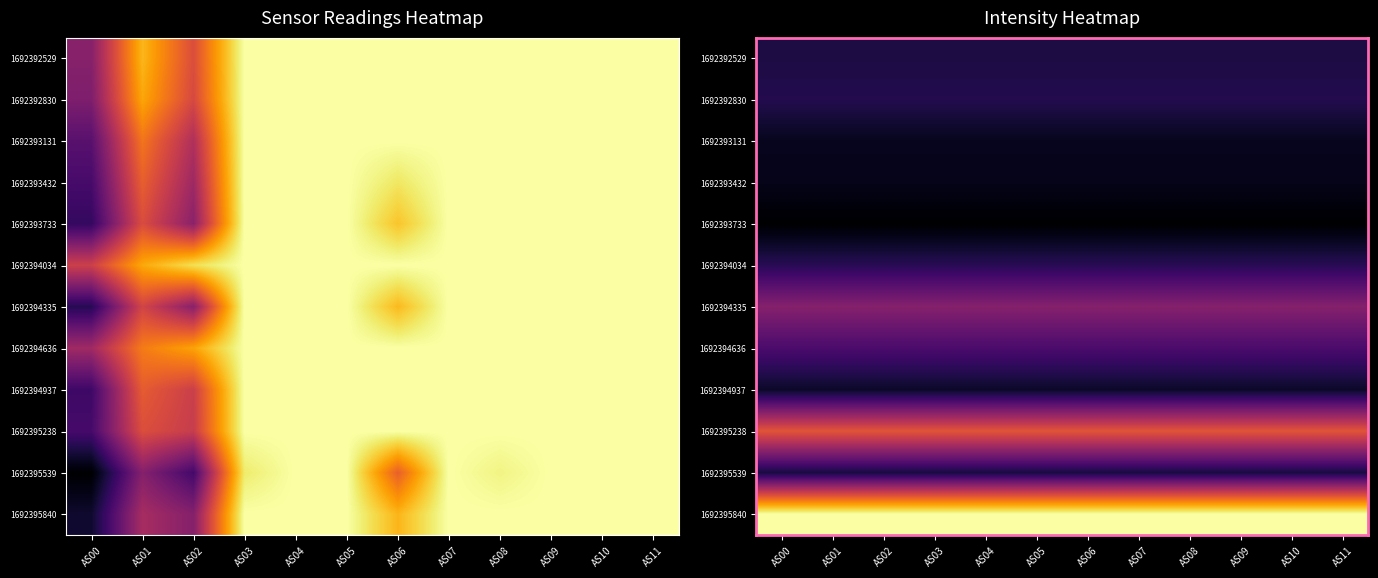

What is the total value across all series at AS06?

12171.8